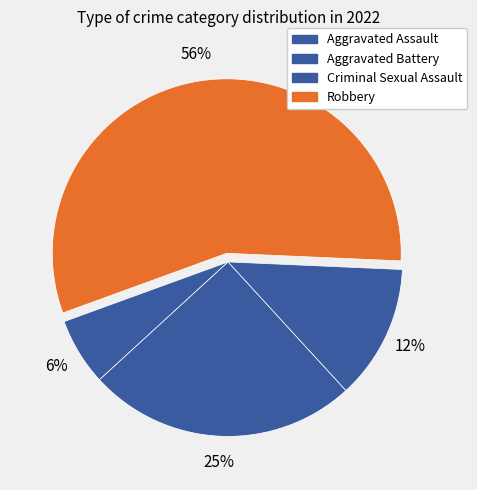

To the nearest percent, what portion does Aggravated Assault represent?

6%